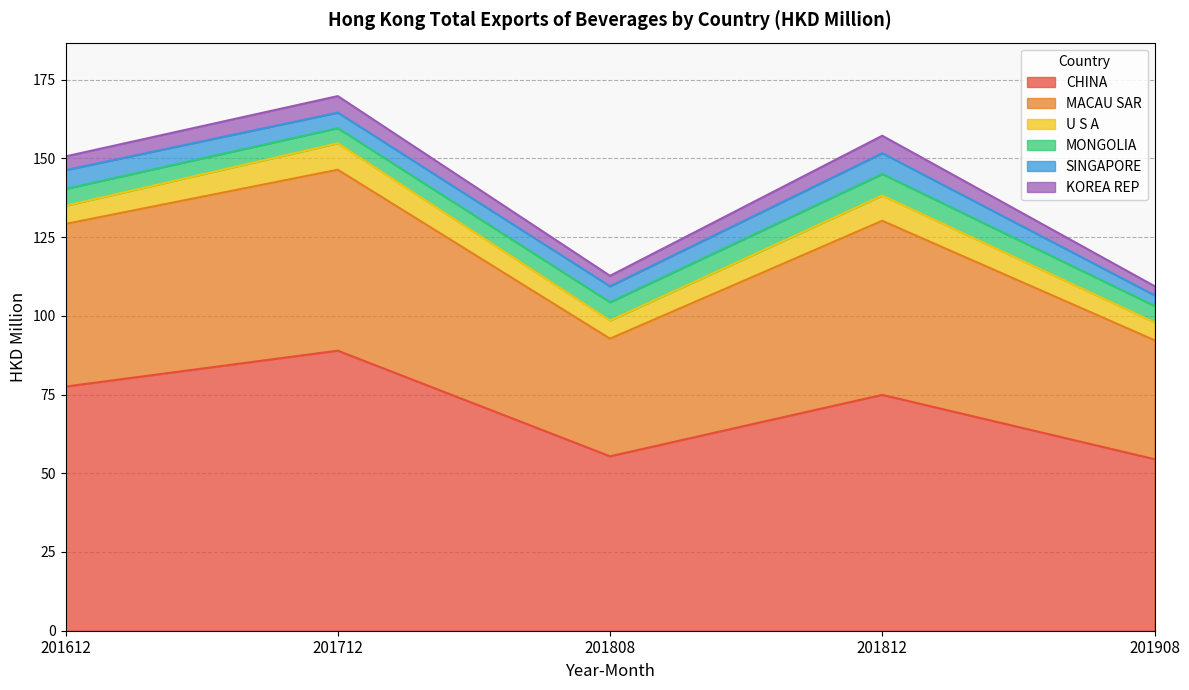

What is the maximum value shown in the chart?

88.9